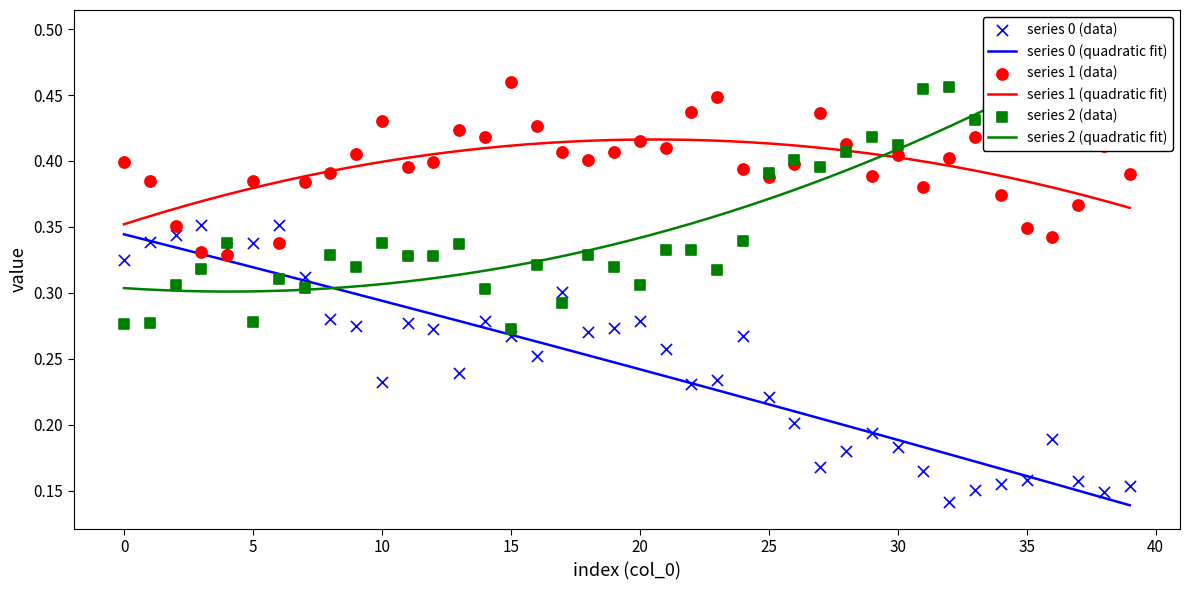

What is the total value across all series at 28?

1.0